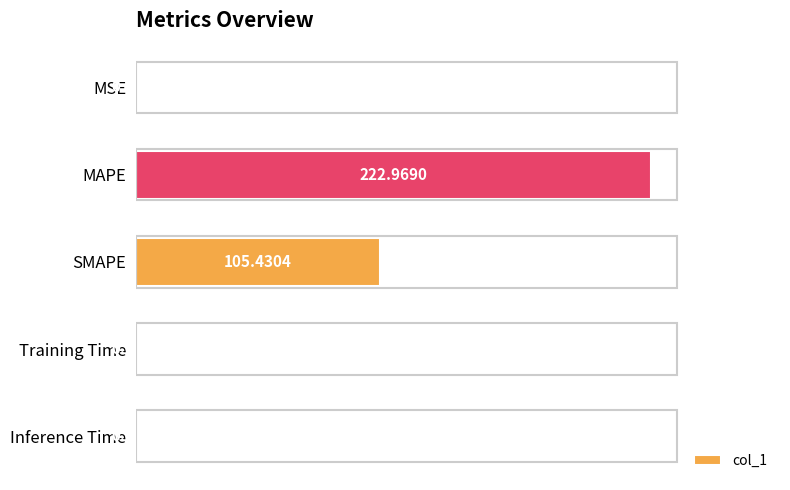

What is the sum of the values at MSE and SMAPE?

105.8